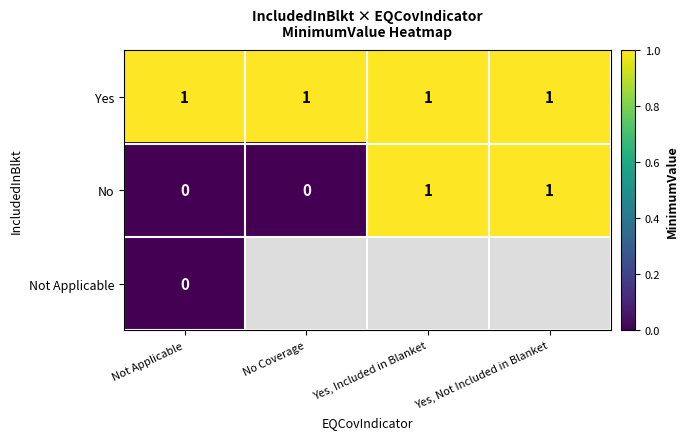

The No series shows 1 at Yes, Not Included in Blanket. True or false?

True